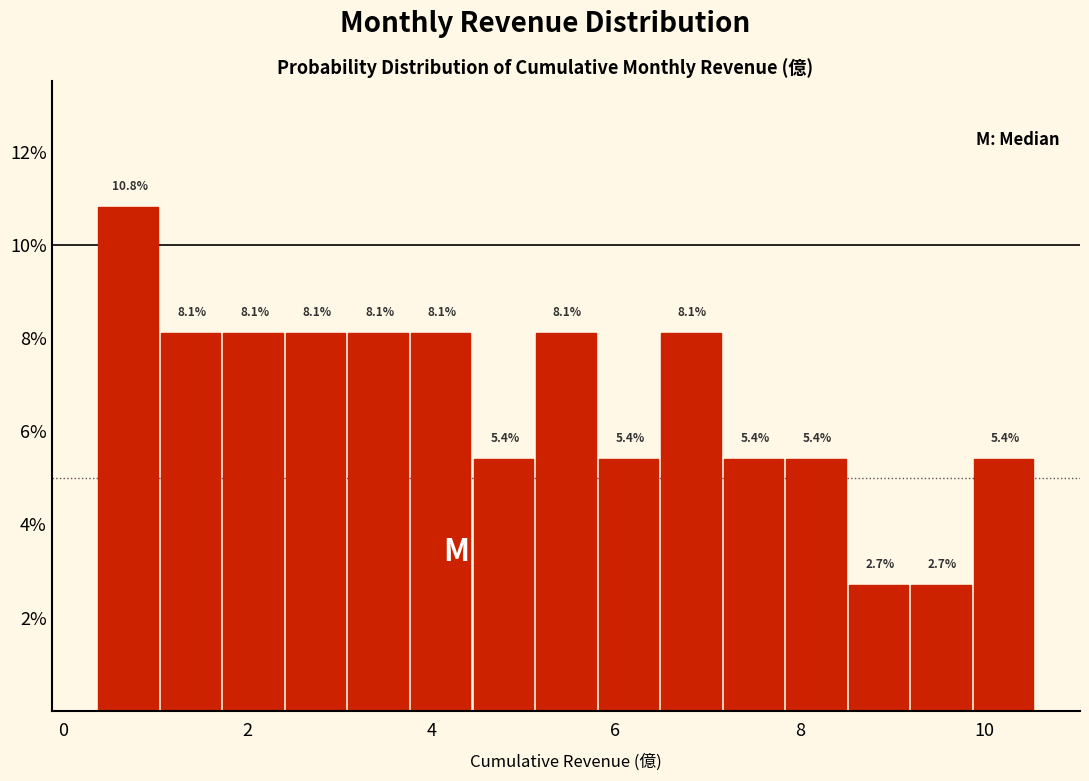

Read against the x-axis, roughly where is the centre of the tallest bar?

0.8